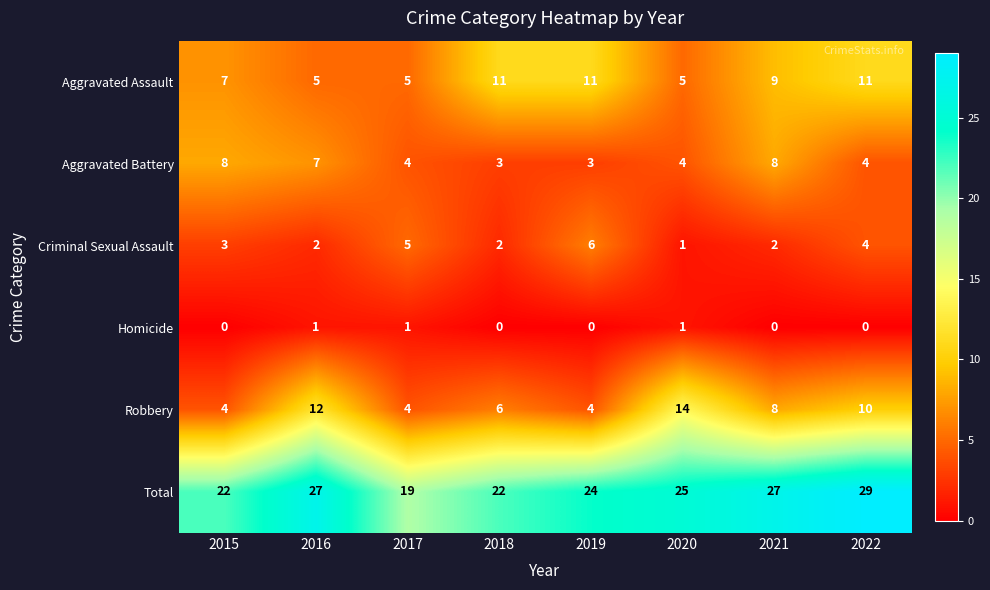

True or false: Aggravated Battery has a value of 4 at 2020.

True